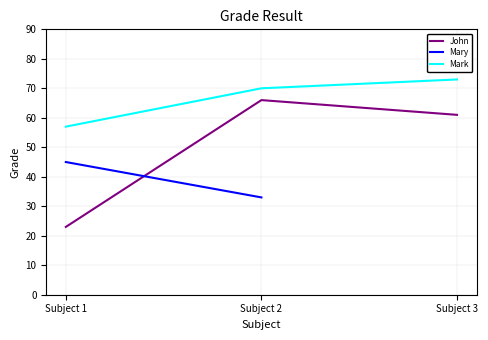

True or false: John has a value of 40 at Subject 2.

False